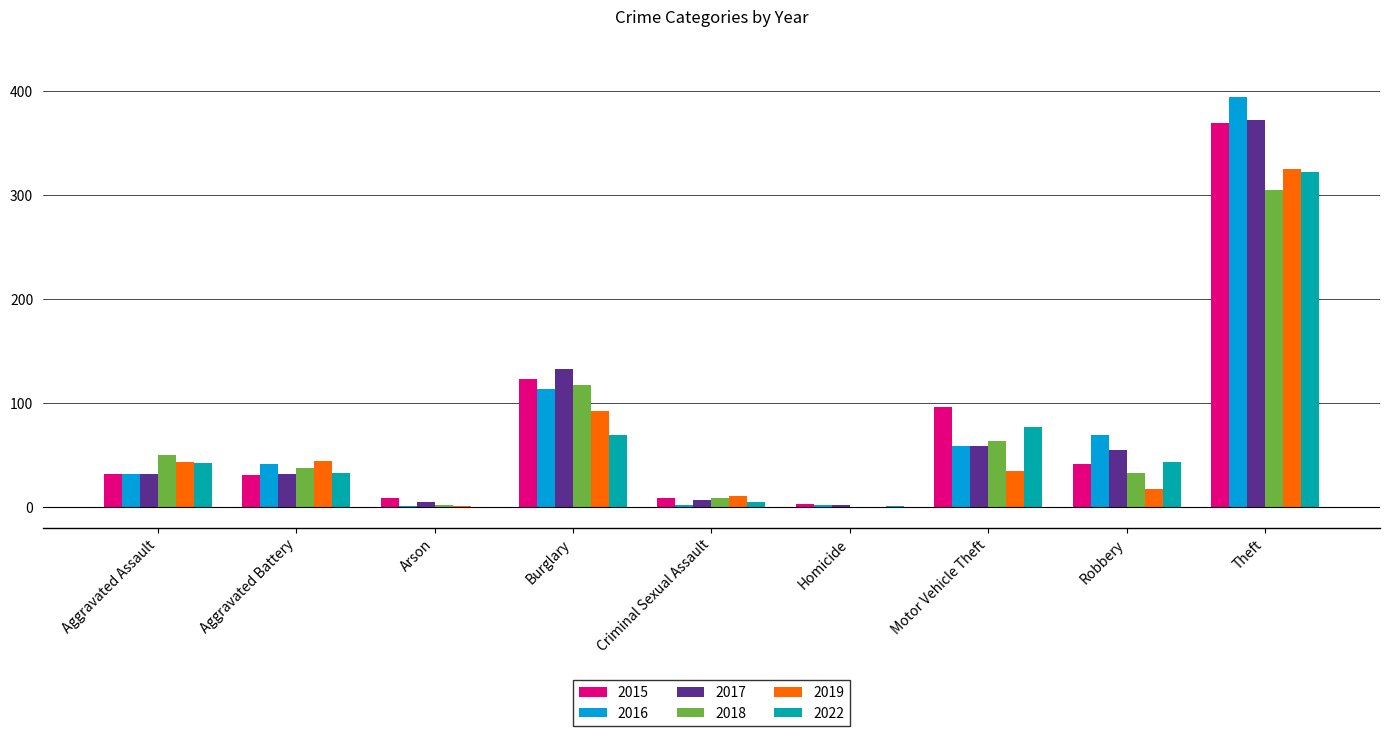

Where is 2022 nearest to the value 161?

Motor Vehicle Theft